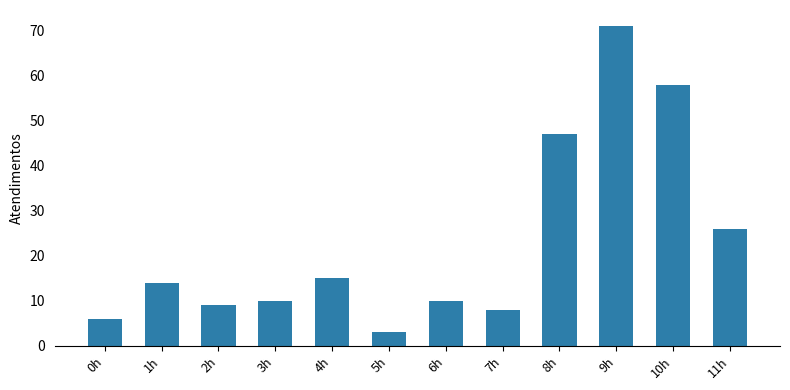

Which has a higher value, 10h or 8h?

10h